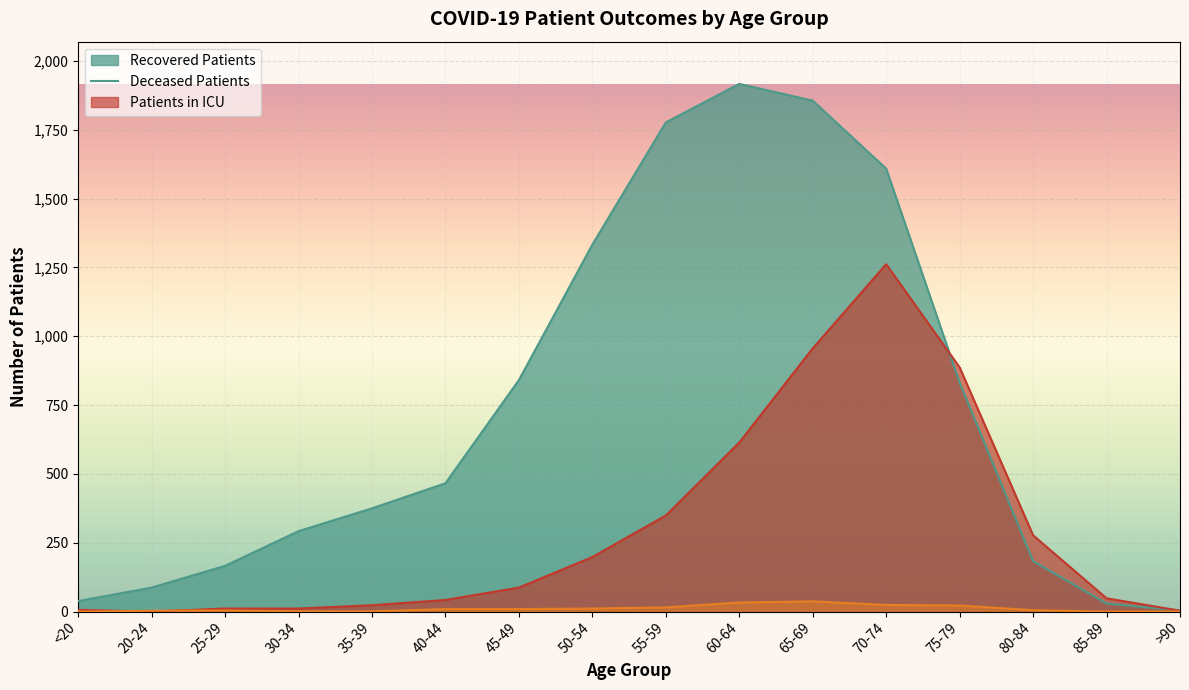

How many lines are shown in the chart?

3